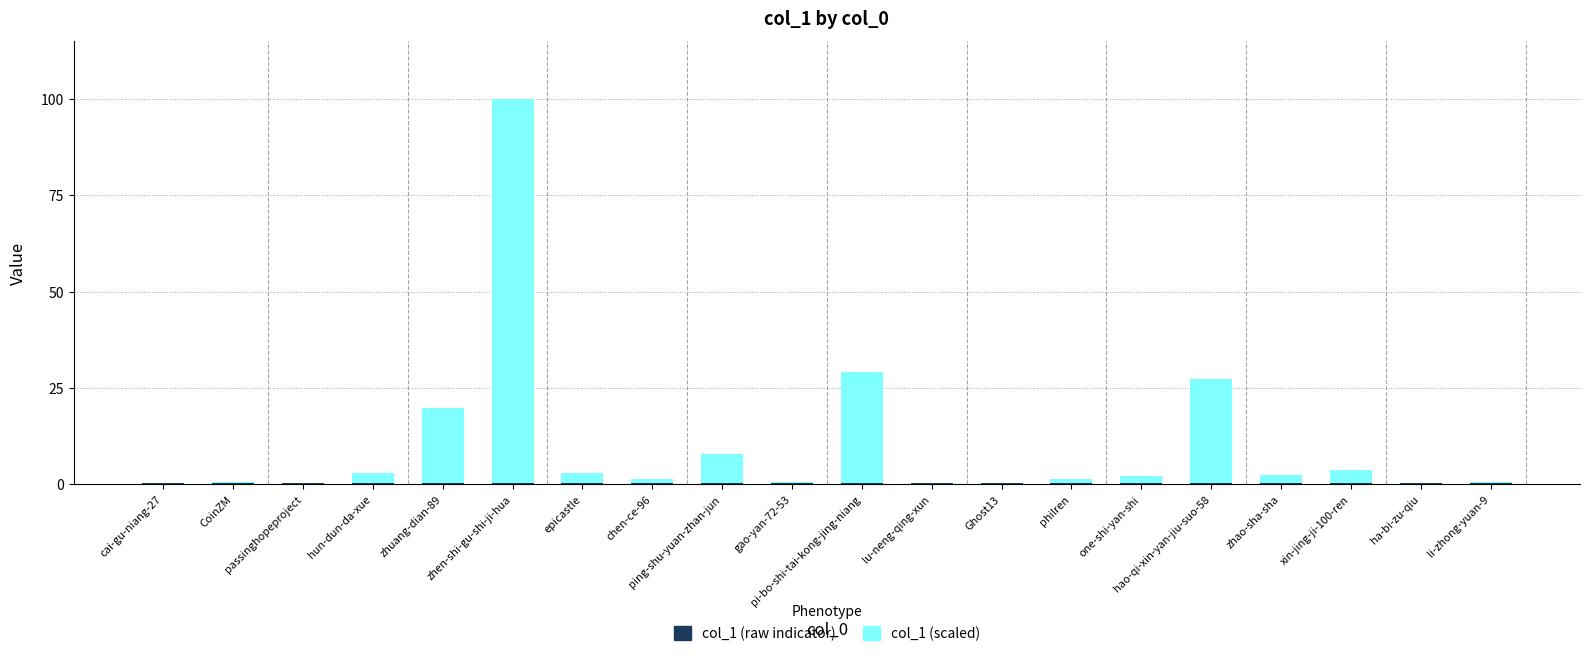

Rank the categories by col_1 (scaled) value from lowest to highest.

passinghopeproject, Ghost13, lu-neng-qing-xun, ha-bi-zu-qiu, cai-gu-niang-27, CoinZM, gao-yan-72-53, li-zhong-yuan-9, chen-ce-96, philren, one-shi-yan-shi, zhao-sha-sha, hun-dun-da-xue, epicastle, xin-jing-ji-100-ren, ping-shu-yuan-zhan-jun, zhuang-dian-89, hao-qi-xin-yan-jiu-suo-58, pi-bo-shi-tai-kong-jing-niang, zhen-shi-gu-shi-ji-hua